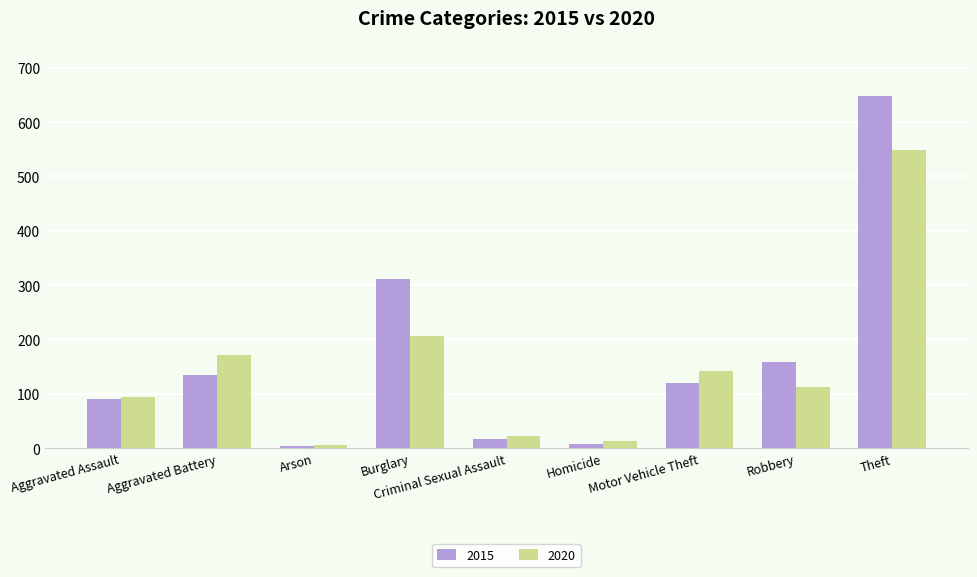

What is the total value across all series at Homicide?

21